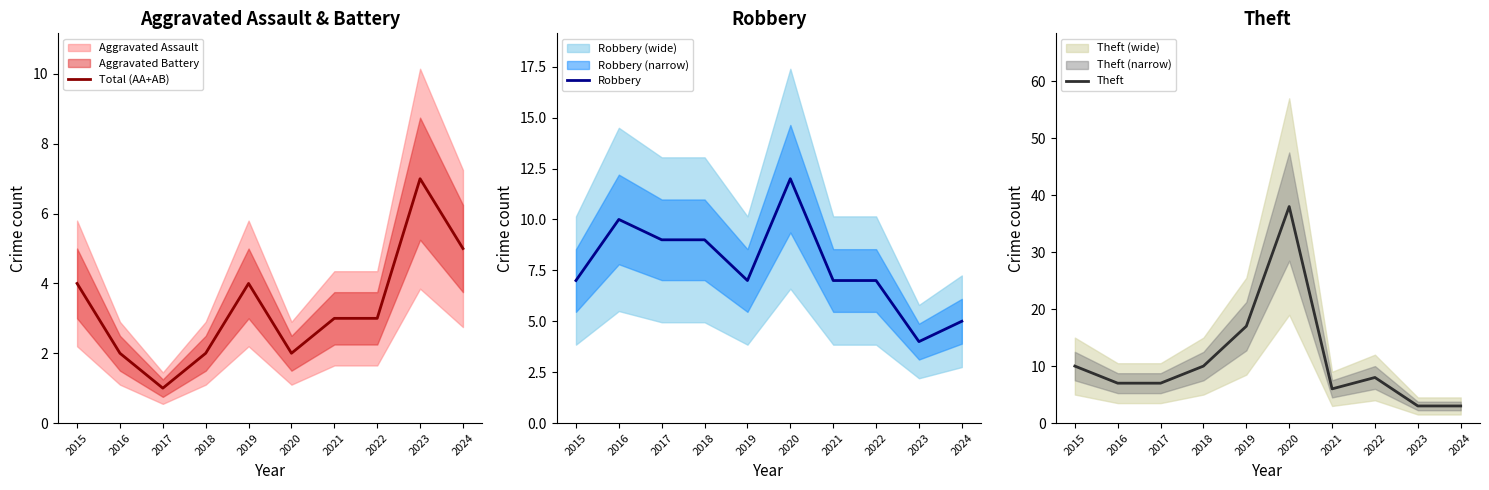

How many categories are shown in the chart?

10